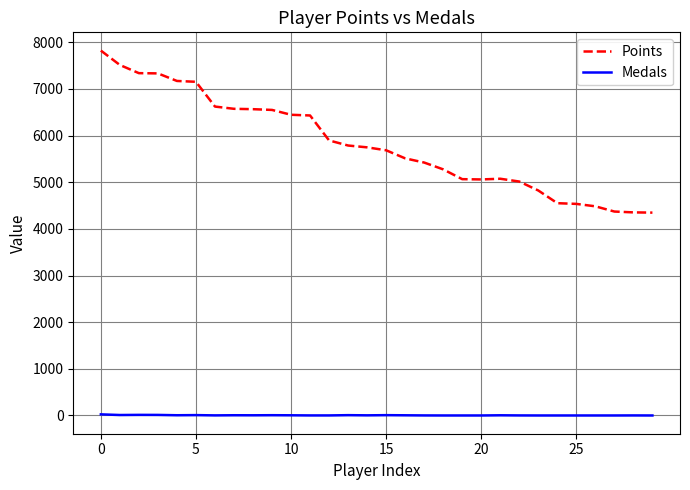

What is the difference between the maximum and minimum values in the Points series?

3473